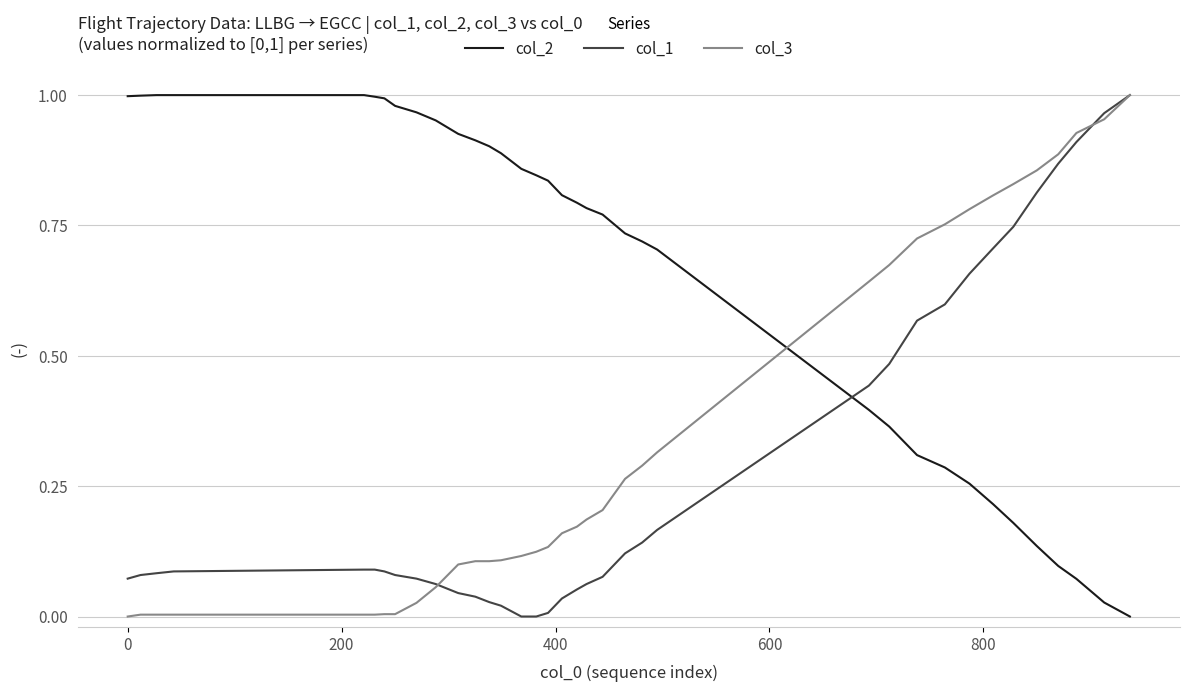

Which series has the largest total across all categories?

col_2